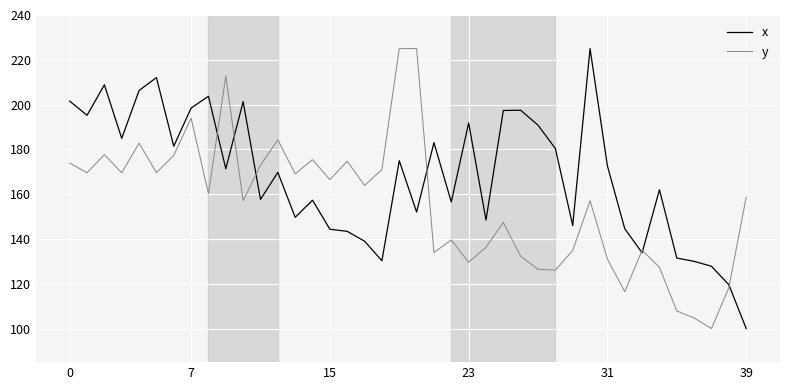

What is the lowest value of the x series?

100.0